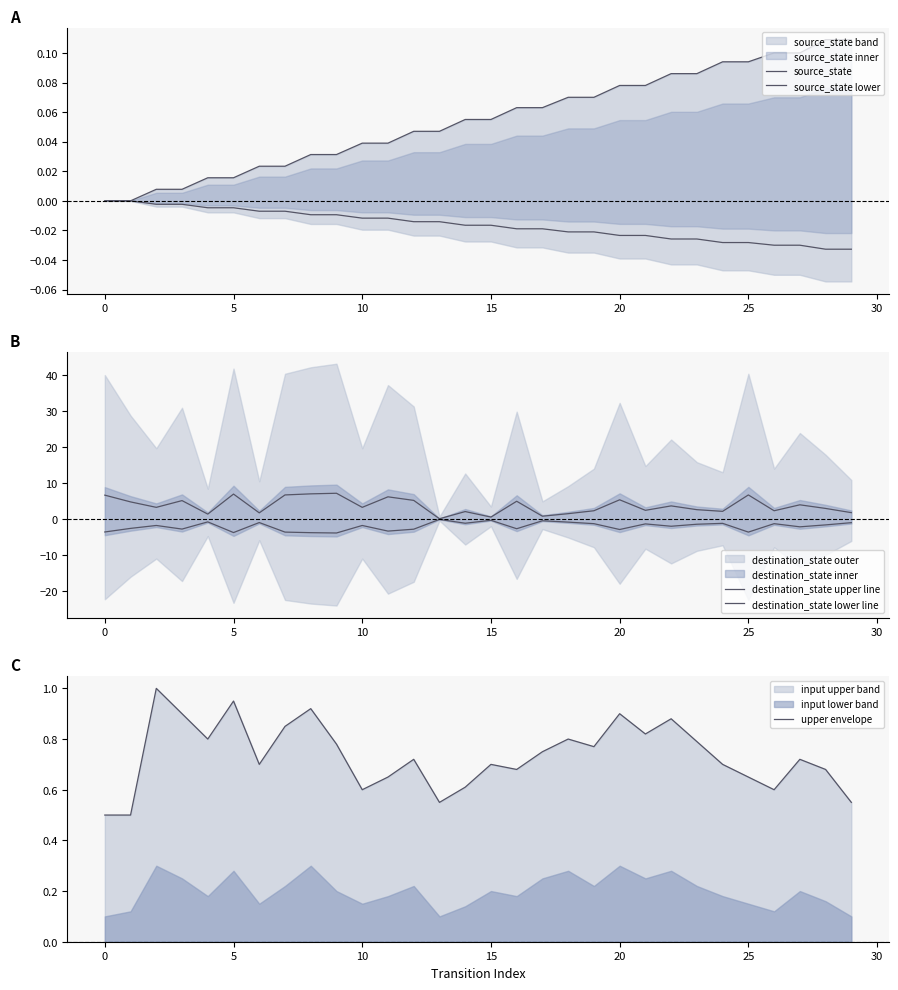

True or false: destination_state upper line has more than 2 interior local peaks.

True